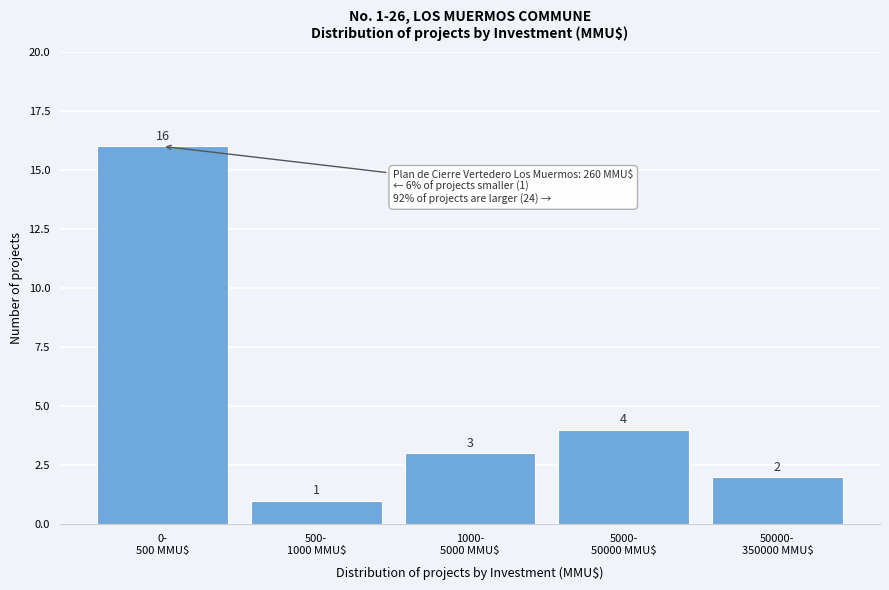

Reading left to right, transcribe all the data shown in this chart.

16	1	3	4	2